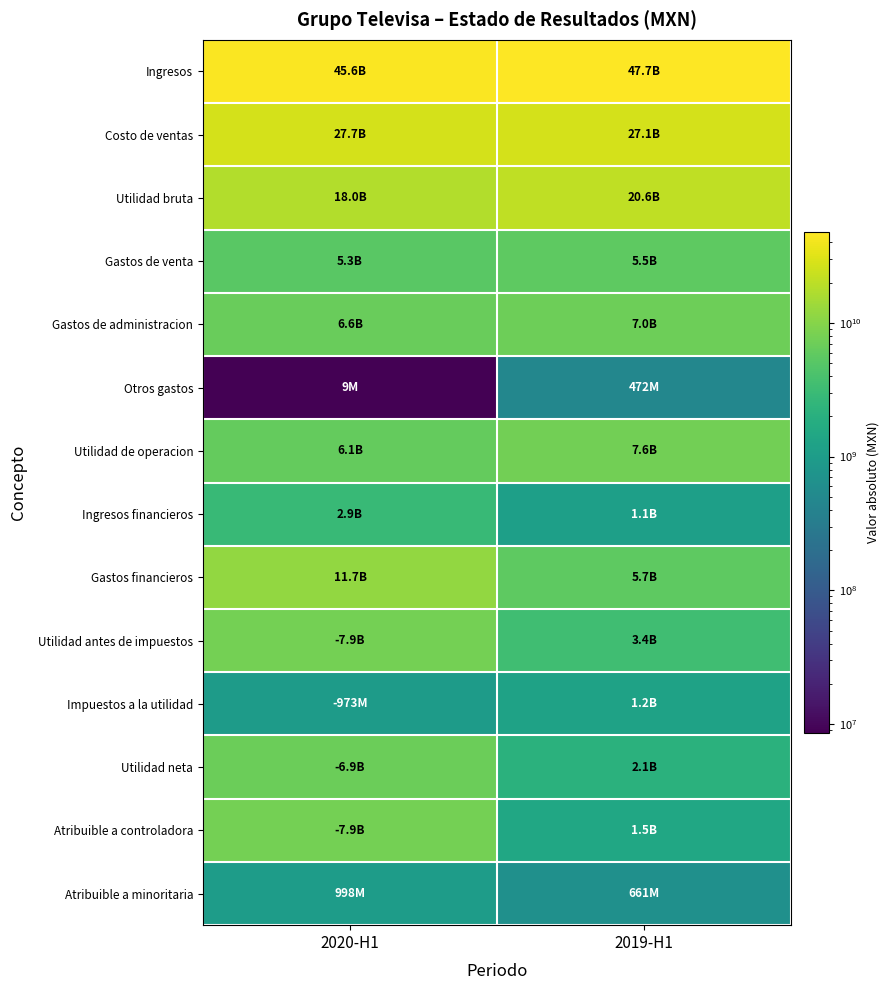

Which series has the largest total across all categories?

Ingresos